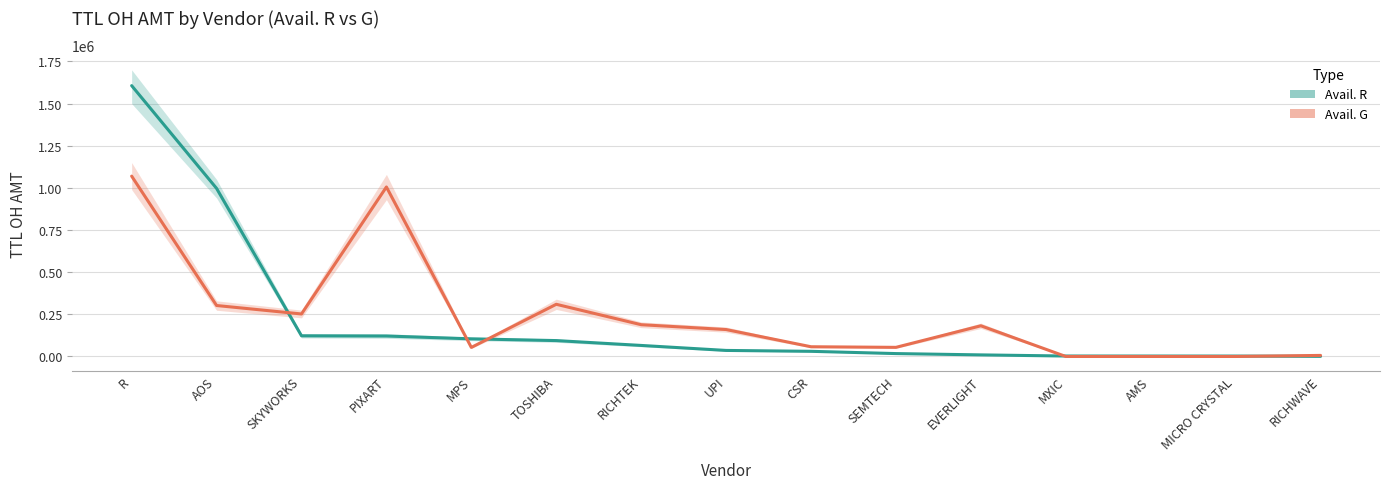

Where does the Avail. R - TTL OH AMT series first go above 35838?

R